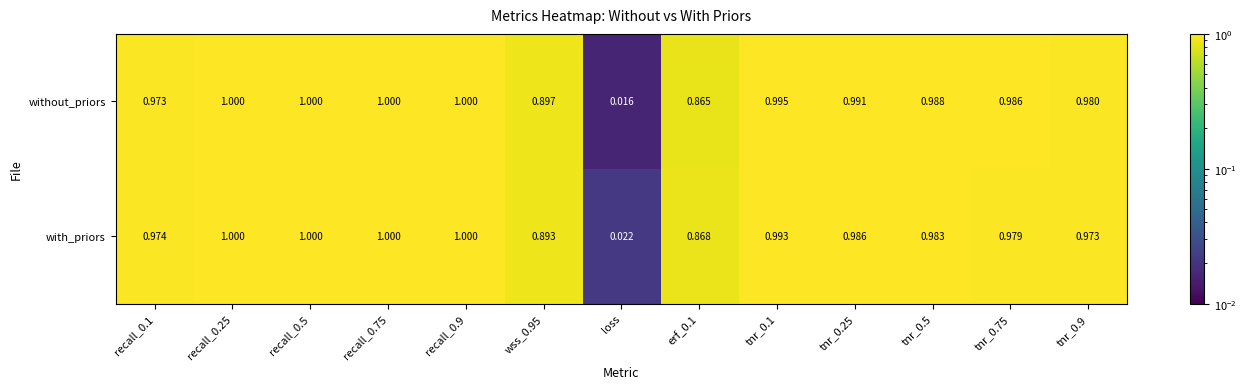

Which category has the lowest value across all series?

loss